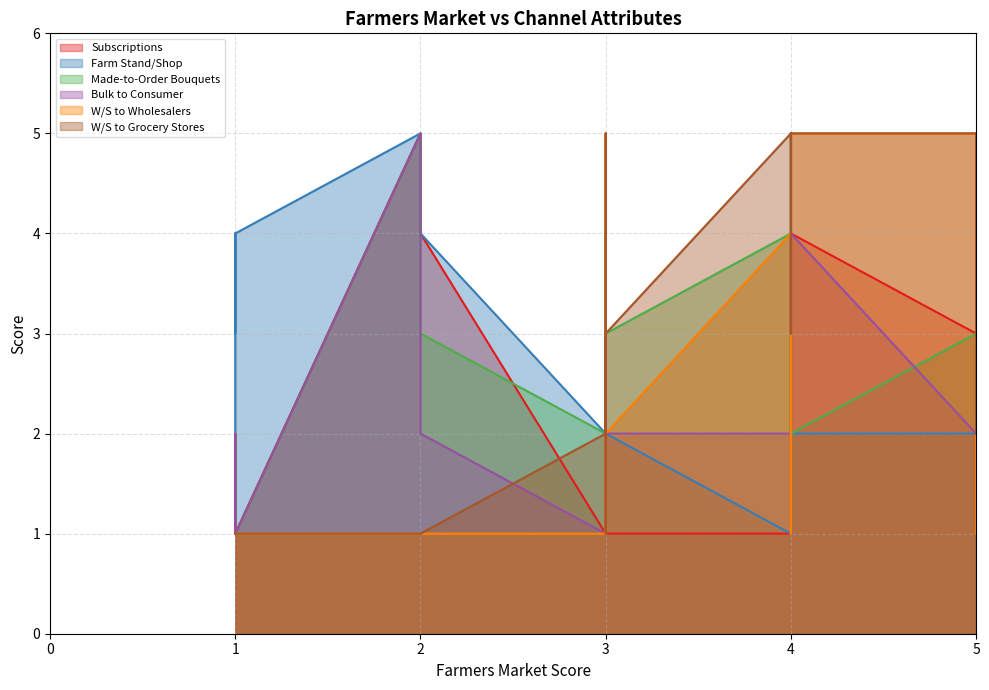

How many lines are shown in the chart?

6